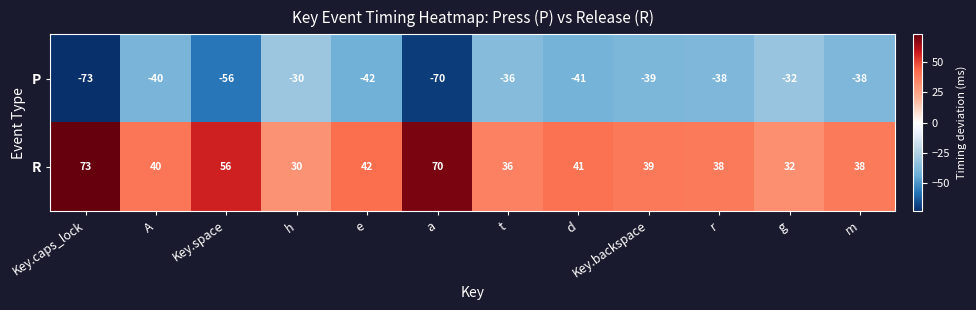

Which series has the largest total across all categories?

R